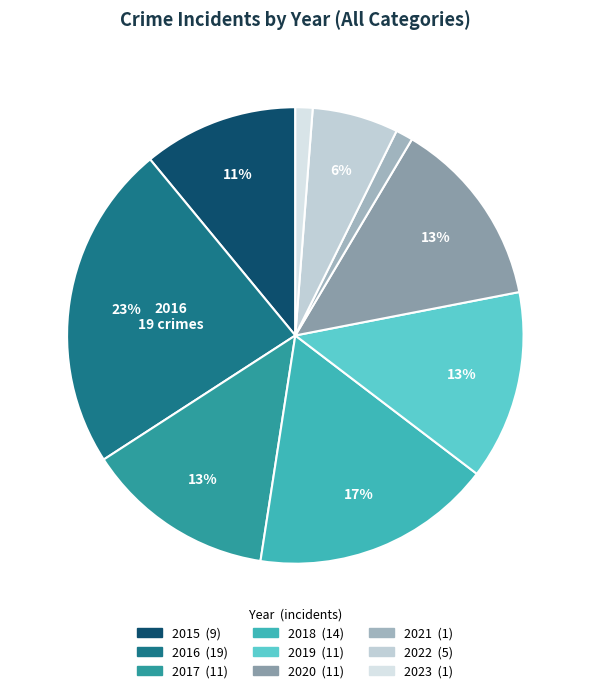

How many slices are in this pie chart?

9